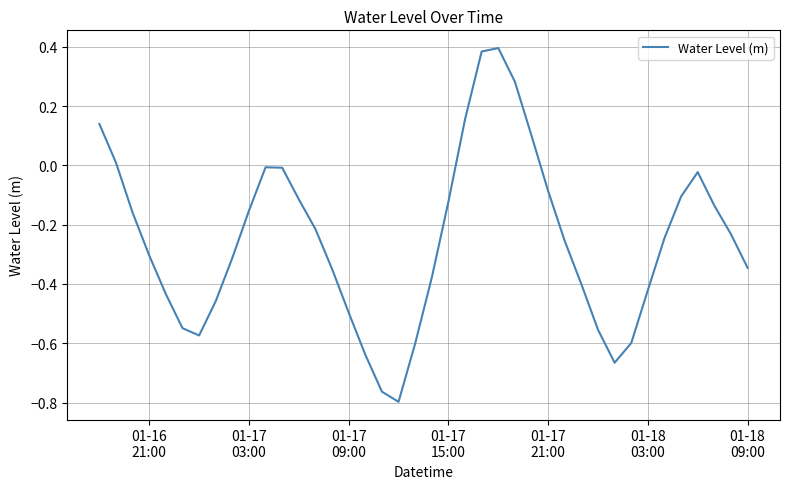

True or false: there are more than 2 points higher than both neighbors.

True